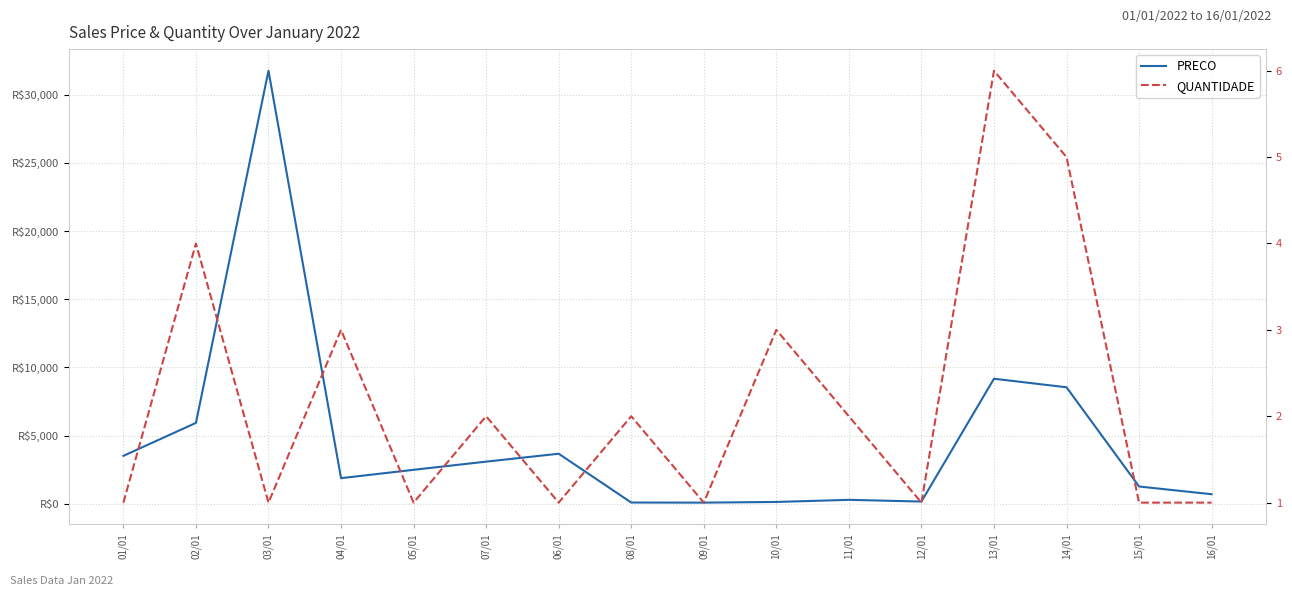

At which category is the sum across all series the highest?

03/01